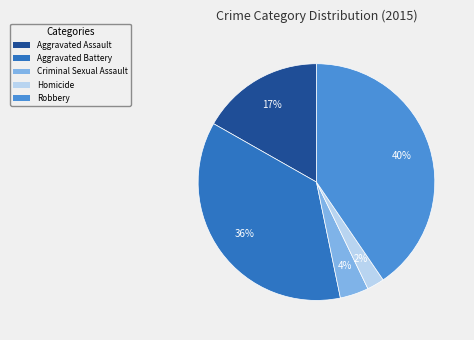

Which has a higher value, Homicide or Robbery?

Robbery